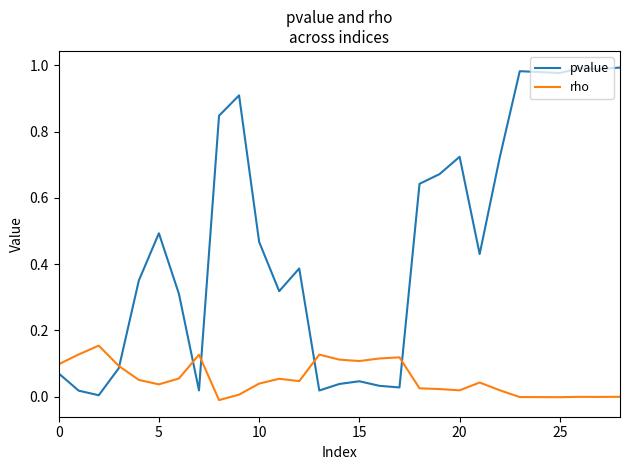

List the series in order of their peak value, highest first.

pvalue, rho